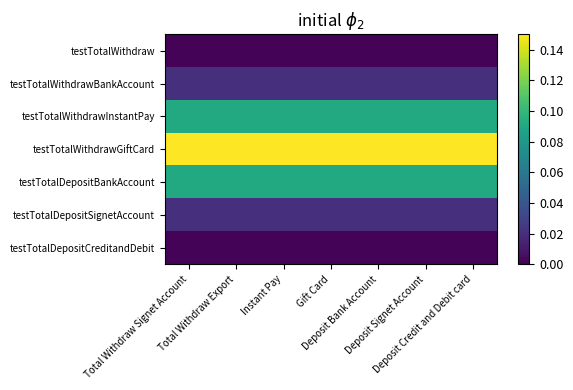

Reading left to right, extract all data points from this chart.

testTotalWithdraw: Total Withdraw Signet Account=0.0	Total Withdraw Export=0.0	Instant Pay=0.0	Gift Card=0.0	Deposit Bank Account=0.0	Deposit Signet Account=0.0	Deposit Credit and Debit card=0.0
testTotalWithdrawBankAccount: Total Withdraw Signet Account=0.0	Total Withdraw Export=0.0	Instant Pay=0.0	Gift Card=0.0	Deposit Bank Account=0.0	Deposit Signet Account=0.0	Deposit Credit and Debit card=0.0
testTotalWithdrawInstantPay: Total Withdraw Signet Account=0.1	Total Withdraw Export=0.1	Instant Pay=0.1	Gift Card=0.1	Deposit Bank Account=0.1	Deposit Signet Account=0.1	Deposit Credit and Debit card=0.1
testTotalWithdrawGiftCard: Total Withdraw Signet Account=0.1	Total Withdraw Export=0.1	Instant Pay=0.1	Gift Card=0.1	Deposit Bank Account=0.1	Deposit Signet Account=0.1	Deposit Credit and Debit card=0.1
testTotalDepositBankAccount: Total Withdraw Signet Account=0.1	Total Withdraw Export=0.1	Instant Pay=0.1	Gift Card=0.1	Deposit Bank Account=0.1	Deposit Signet Account=0.1	Deposit Credit and Debit card=0.1
testTotalDepositSignetAccount: Total Withdraw Signet Account=0.0	Total Withdraw Export=0.0	Instant Pay=0.0	Gift Card=0.0	Deposit Bank Account=0.0	Deposit Signet Account=0.0	Deposit Credit and Debit card=0.0
testTotalDepositCreditandDebit: Total Withdraw Signet Account=0.0	Total Withdraw Export=0.0	Instant Pay=0.0	Gift Card=0.0	Deposit Bank Account=0.0	Deposit Signet Account=0.0	Deposit Credit and Debit card=0.0